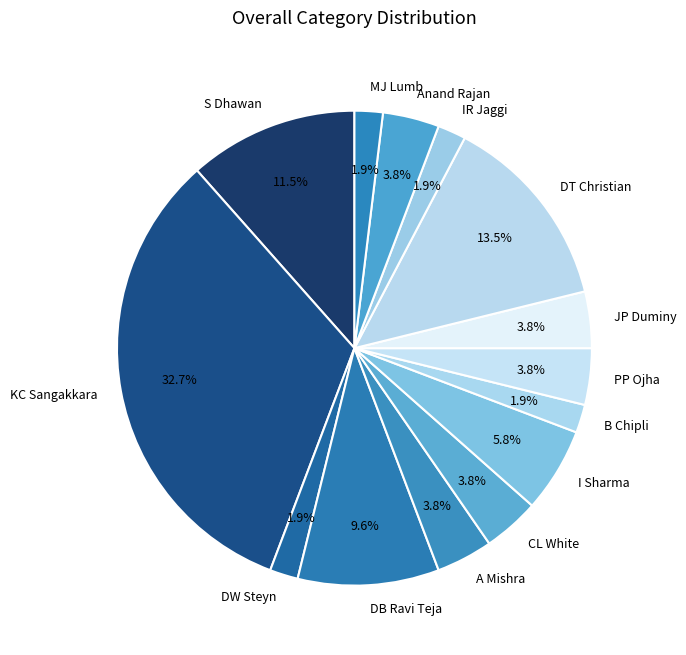

What percentage is the KC Sangakkara slice, to the nearest percent?

33%